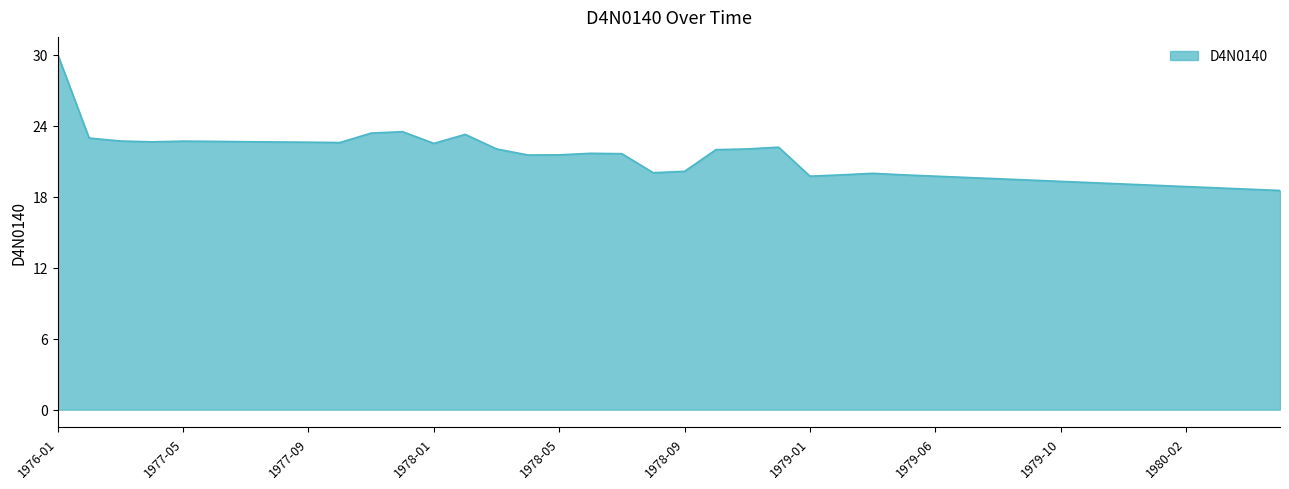

What is the difference between the maximum and minimum values?

11.5